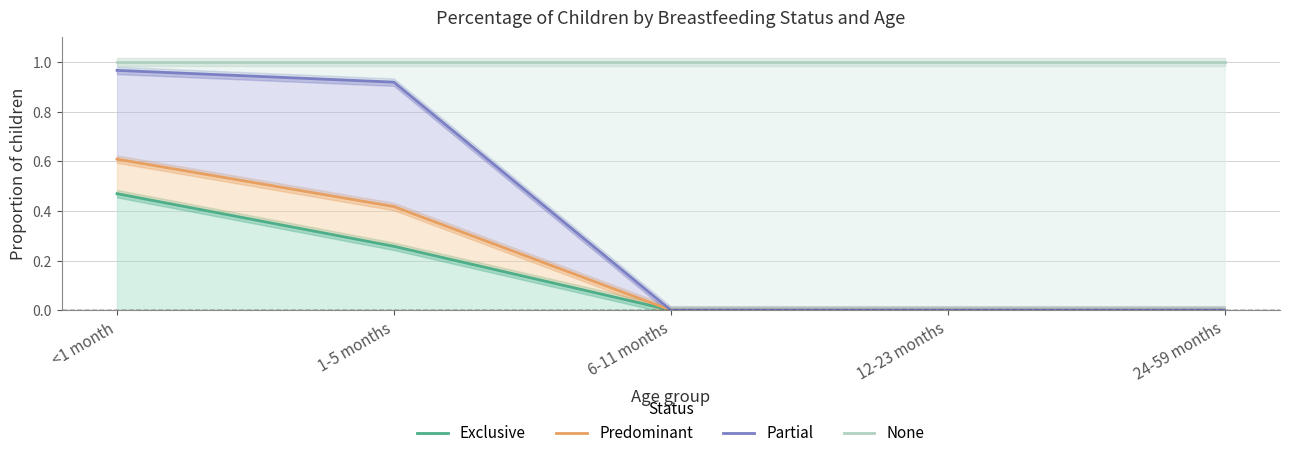

True or false: Exclusive and Partial cross at least once.

False